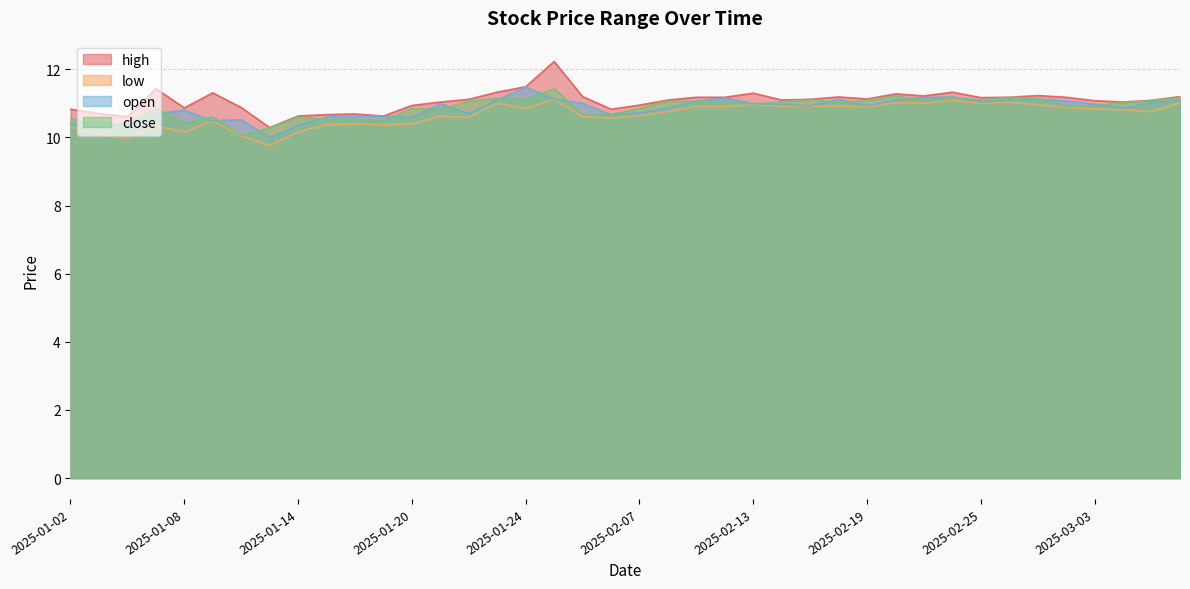

Which has a higher value, 2025-02-11 or 2025-01-09?

2025-01-09